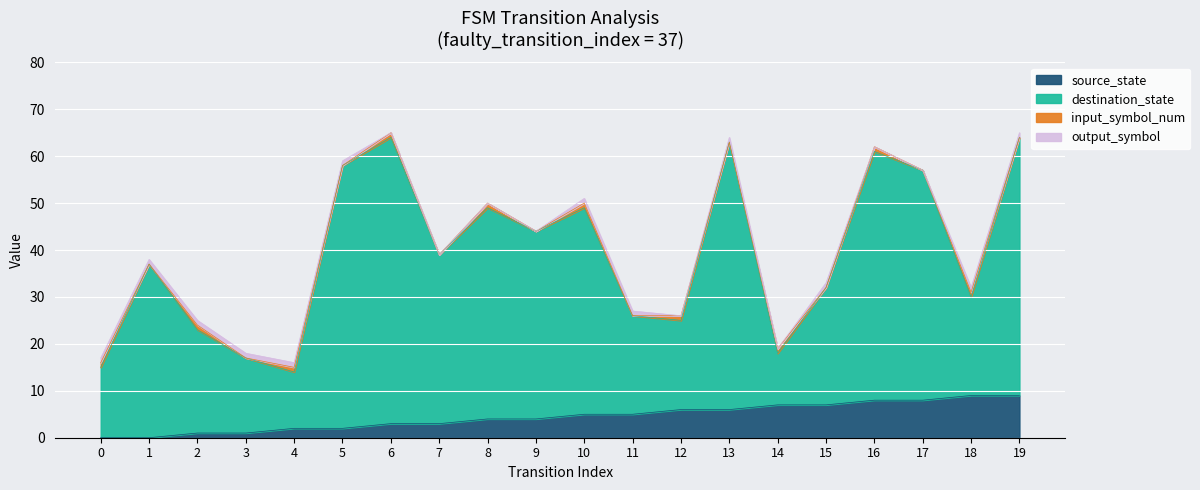

The value of source_state at 6 is 3. True or false?

True